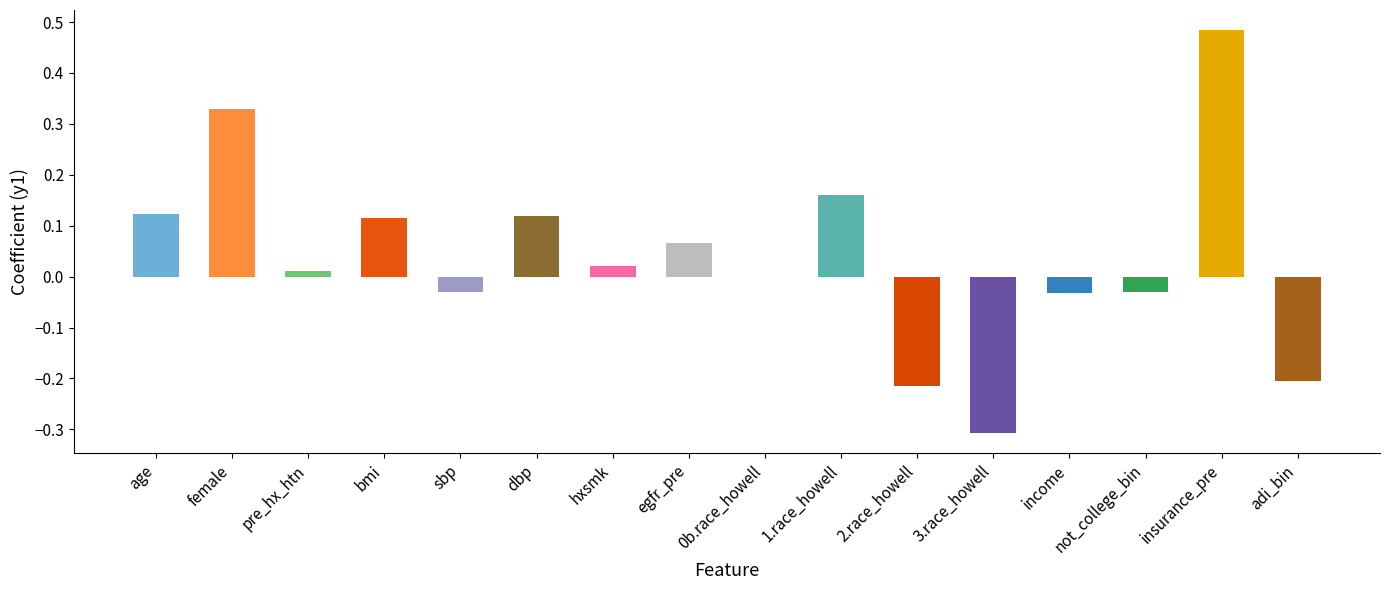

Which label corresponds to the largest value in the chart?

insurance_pre